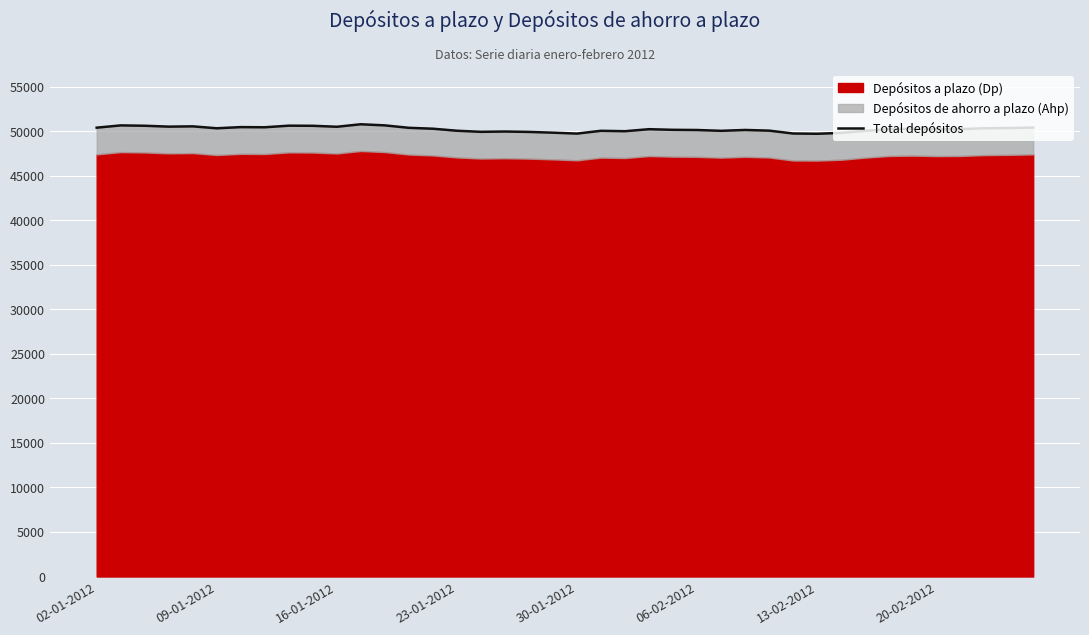

What is the greatest value displayed?

50762